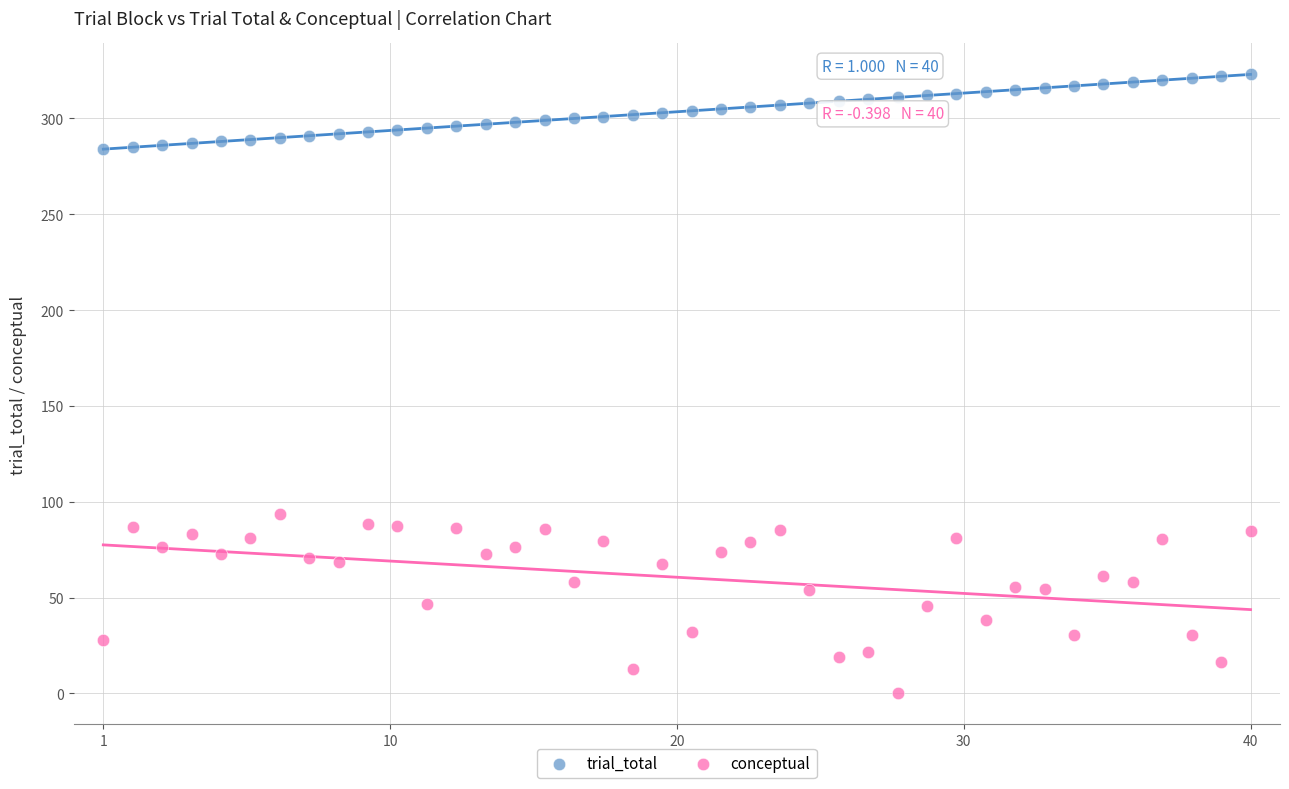

What are all the series names shown in the legend?

trial_total, conceptual